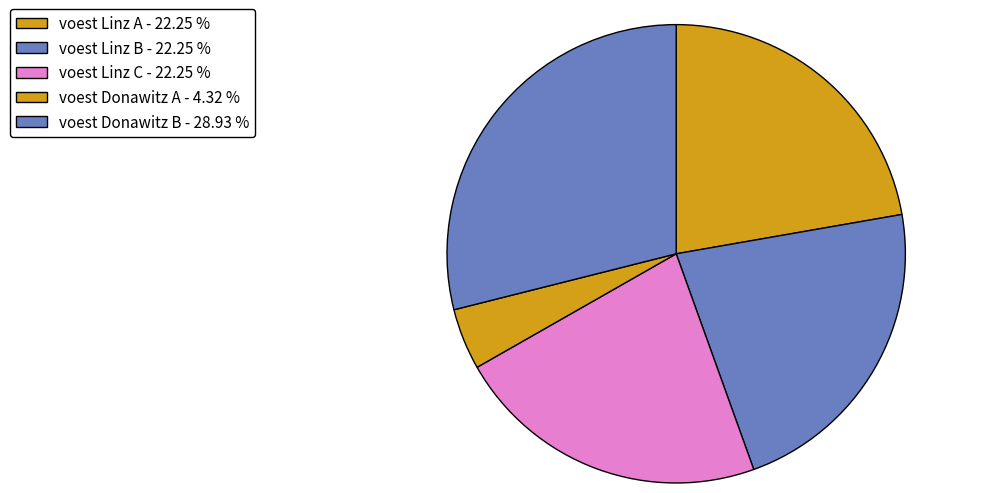

To the nearest percent, what is the average slice percentage?

20%